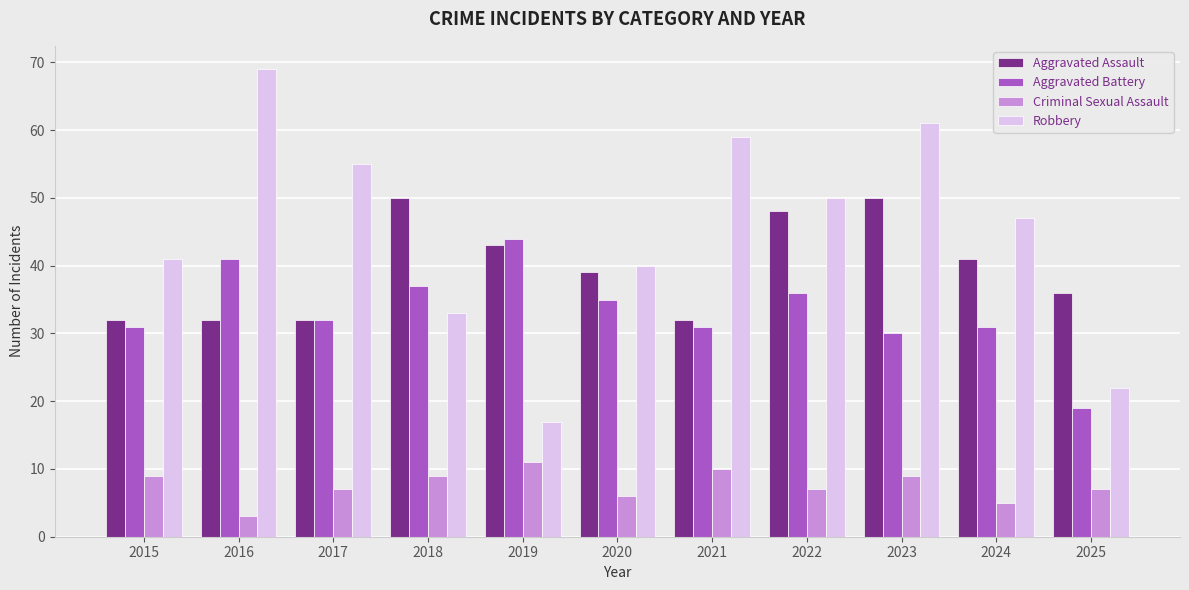

How many groups of bars are there?

11